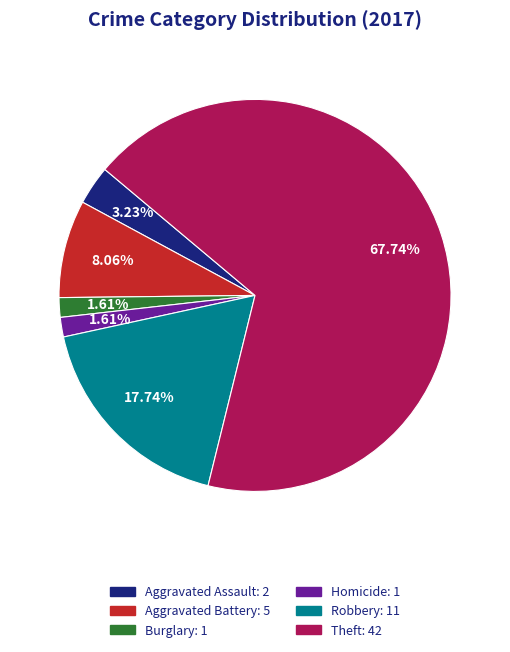

Is there a majority slice in this chart?

Yes